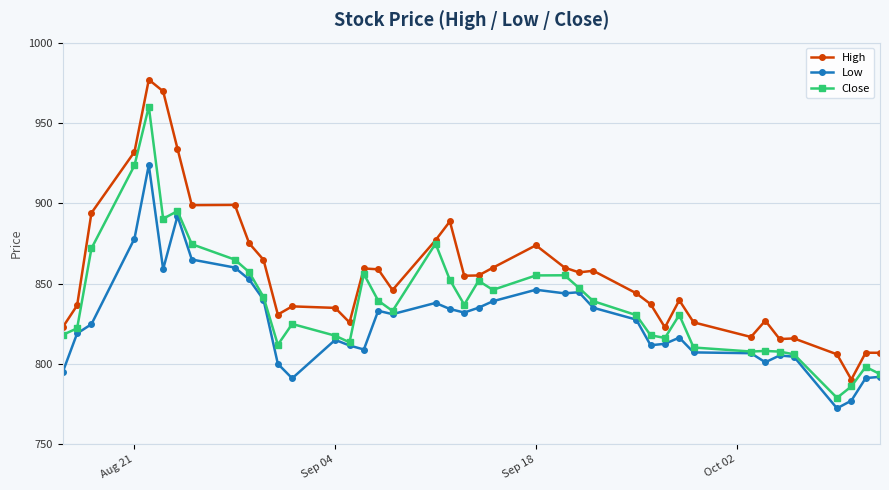

How many categories are shown in the chart?

40